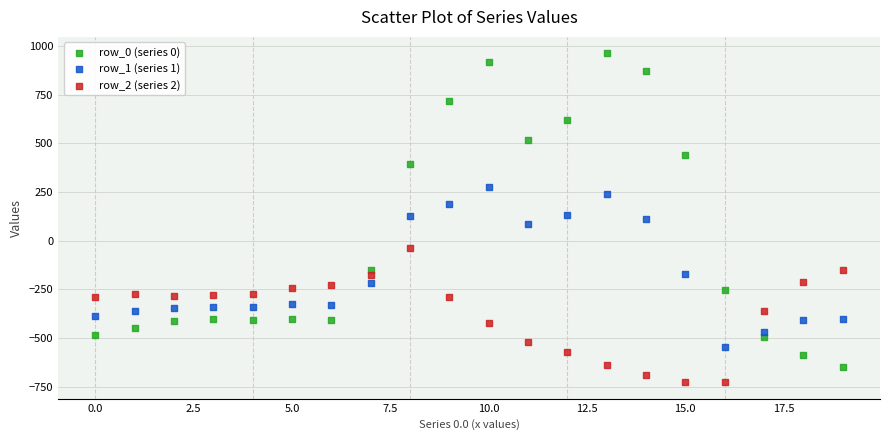

What are all the series names shown in the legend?

row_0 (series 0), row_1 (series 1), row_2 (series 2)